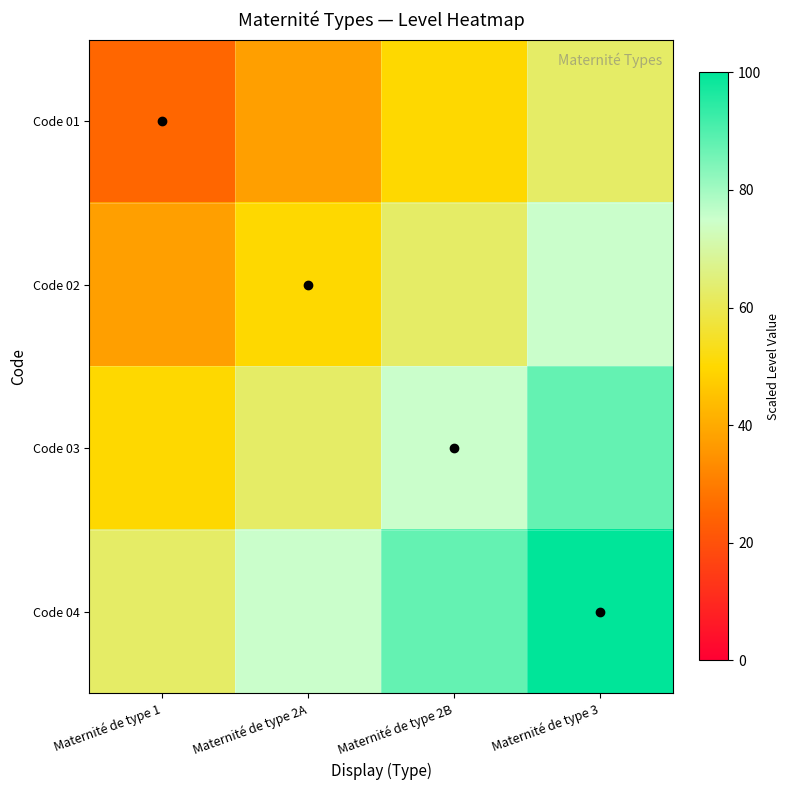

At how many categories does at least one series exceed 89?

1